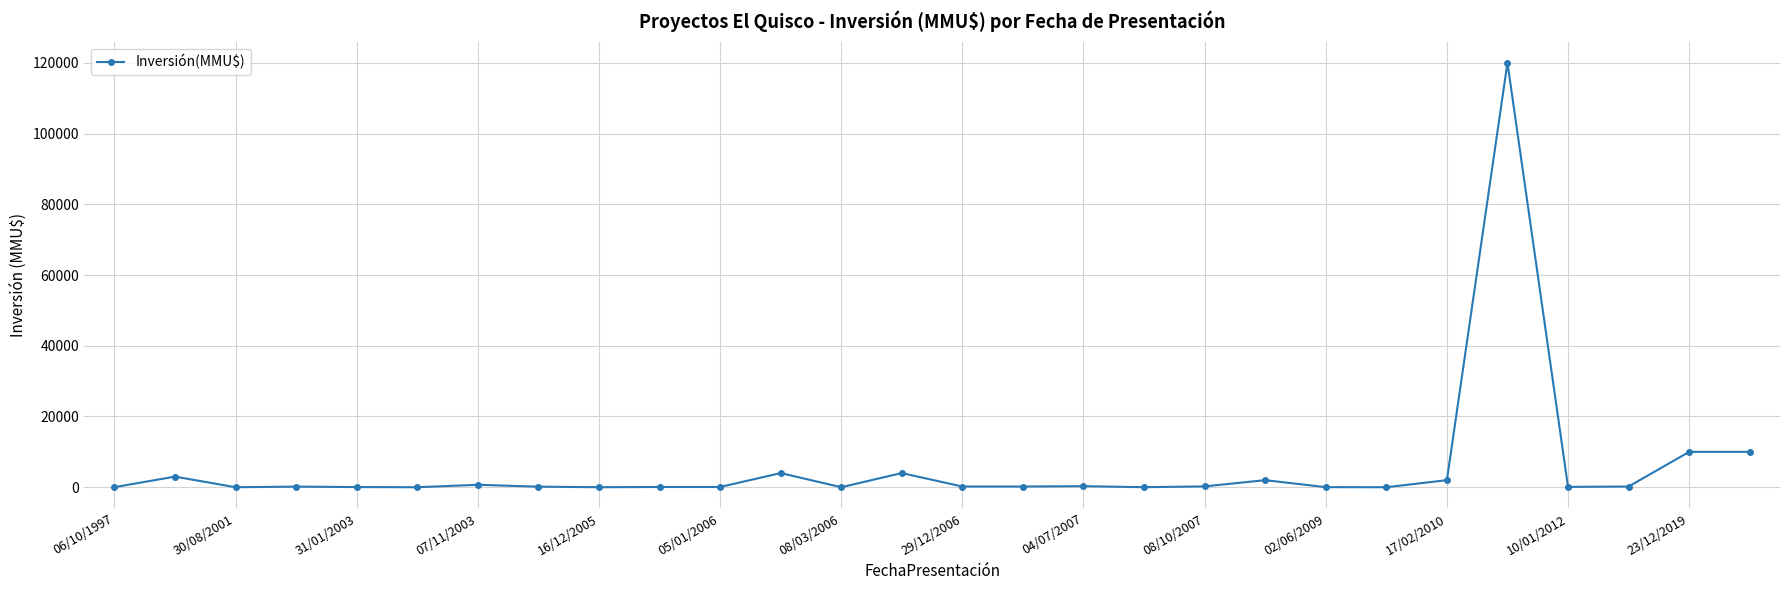

True or false: there are more than 0 points higher than both neighbors.

True